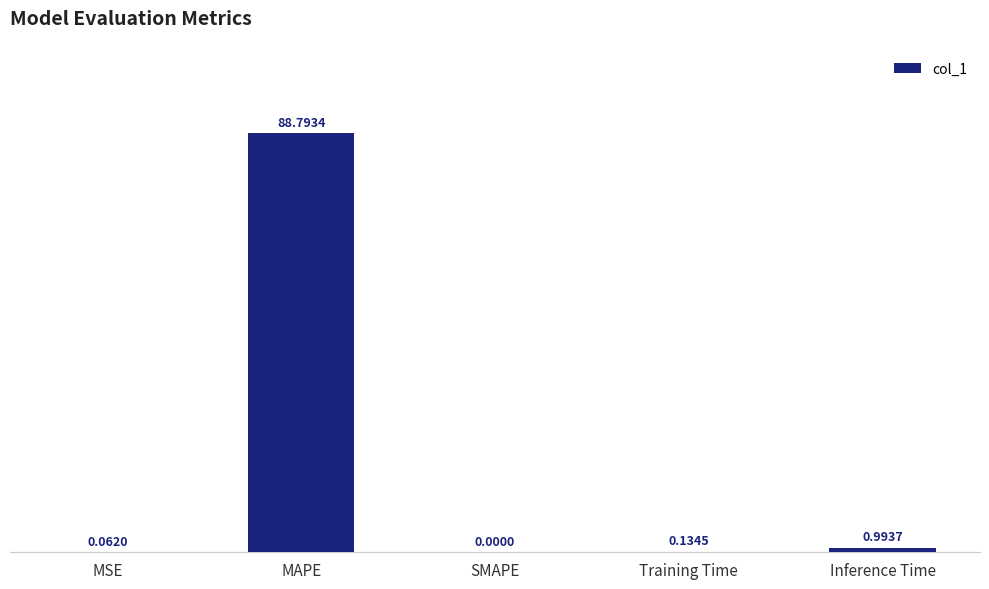

At which label is the value closest to 44?

Inference Time